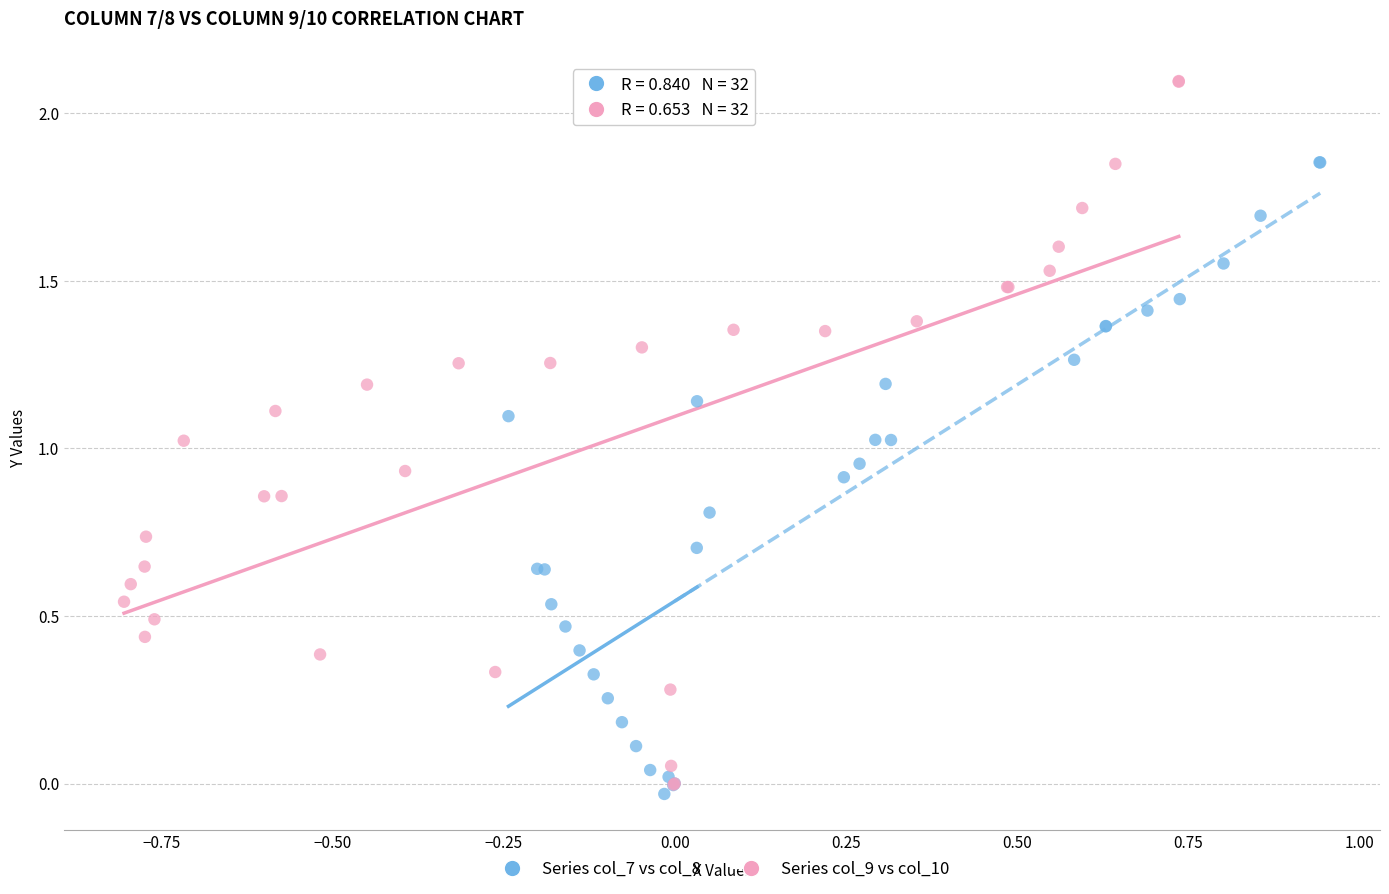

Which series has the widest spread of Y values?

Series col_9 vs col_10